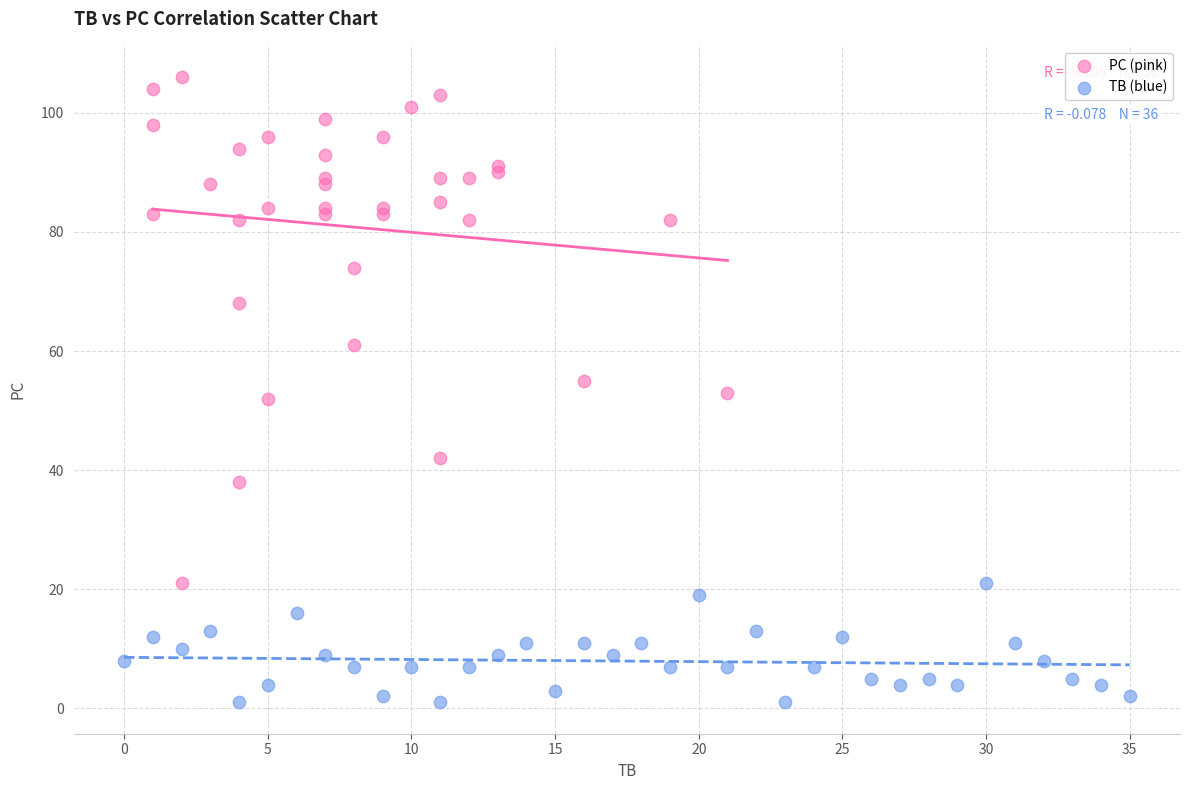

Which series contains the highest Y value?

PC (pink)